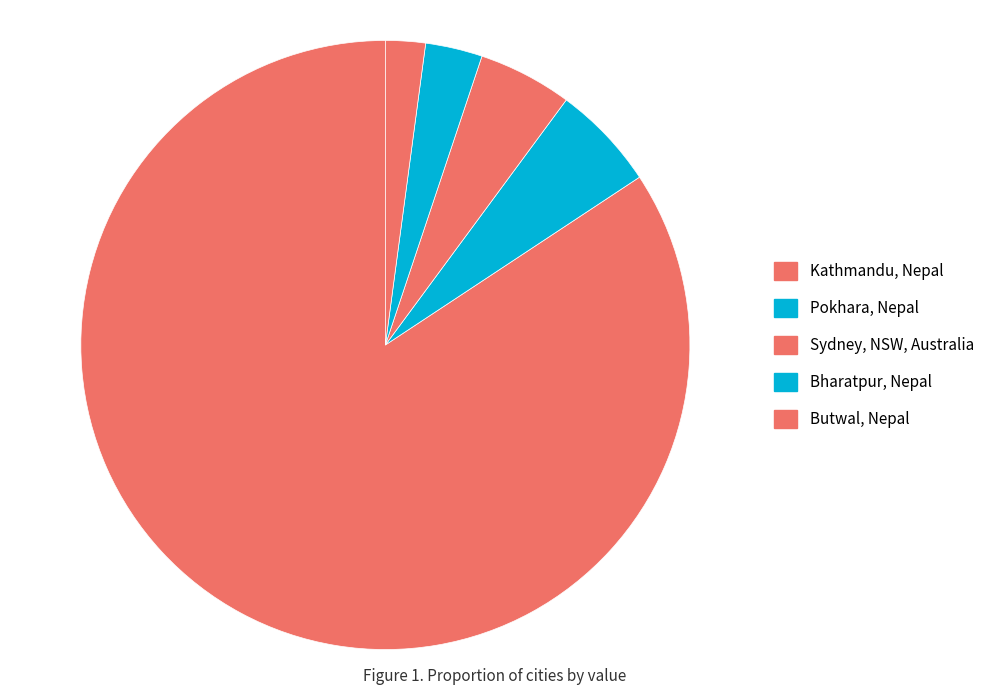

How many slices are in this pie chart?

5